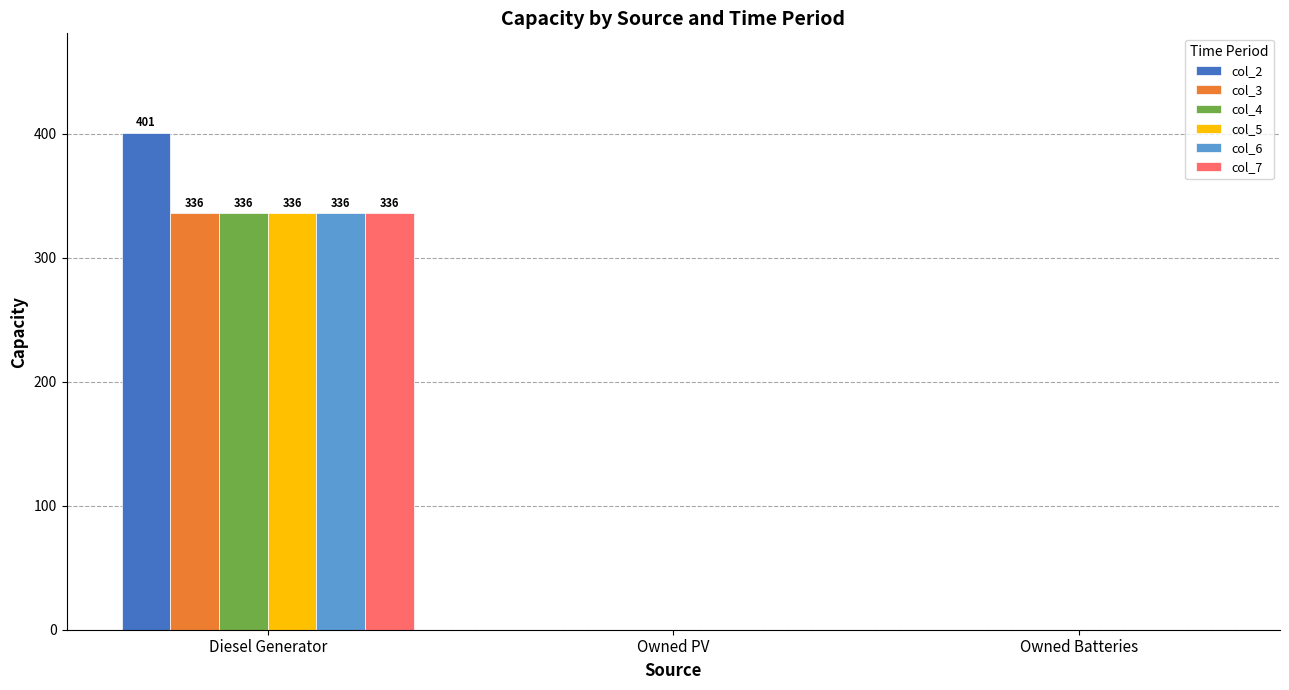

Which category has the highest value across all series?

Diesel Generator